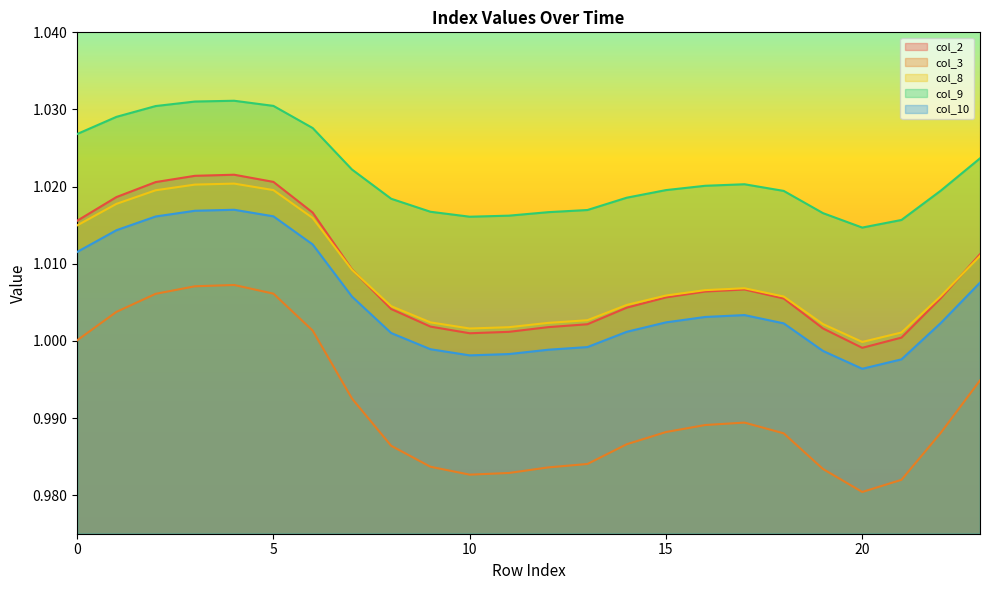

Which series has the largest total across all categories?

col_9